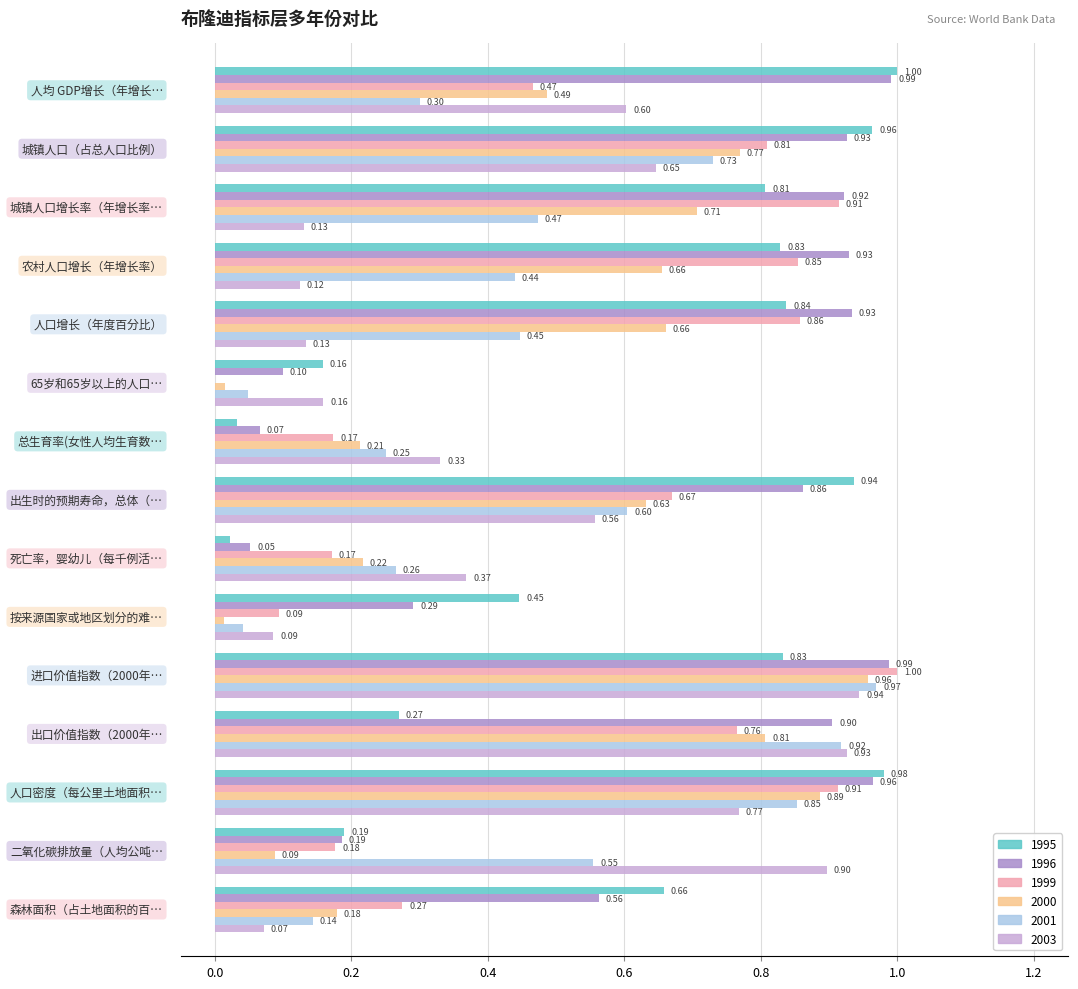

Which series has the widest spread of values?

1999